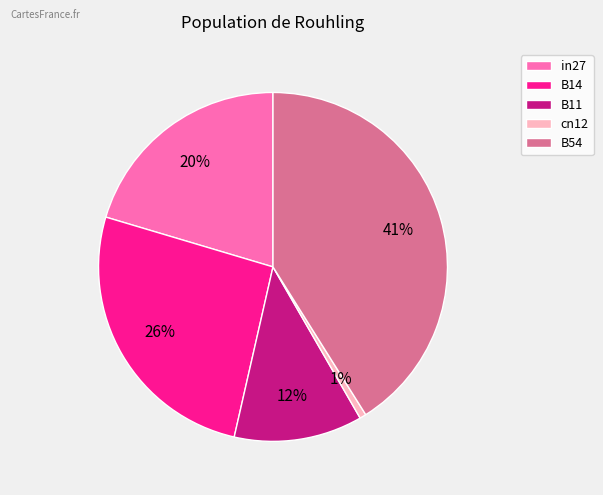

How many segments does this pie chart have?

5